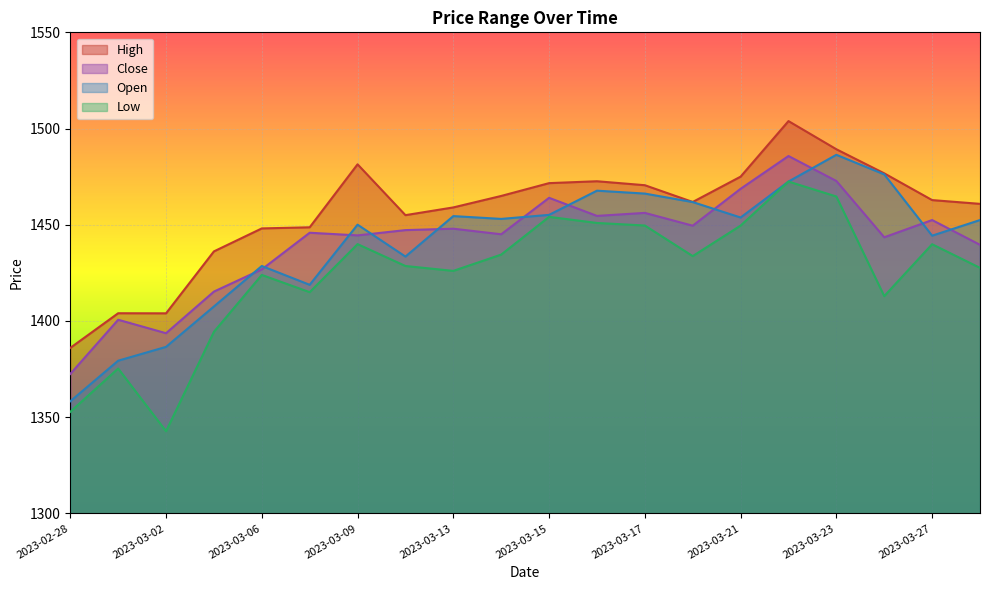

Which series has the widest spread of values?

Low